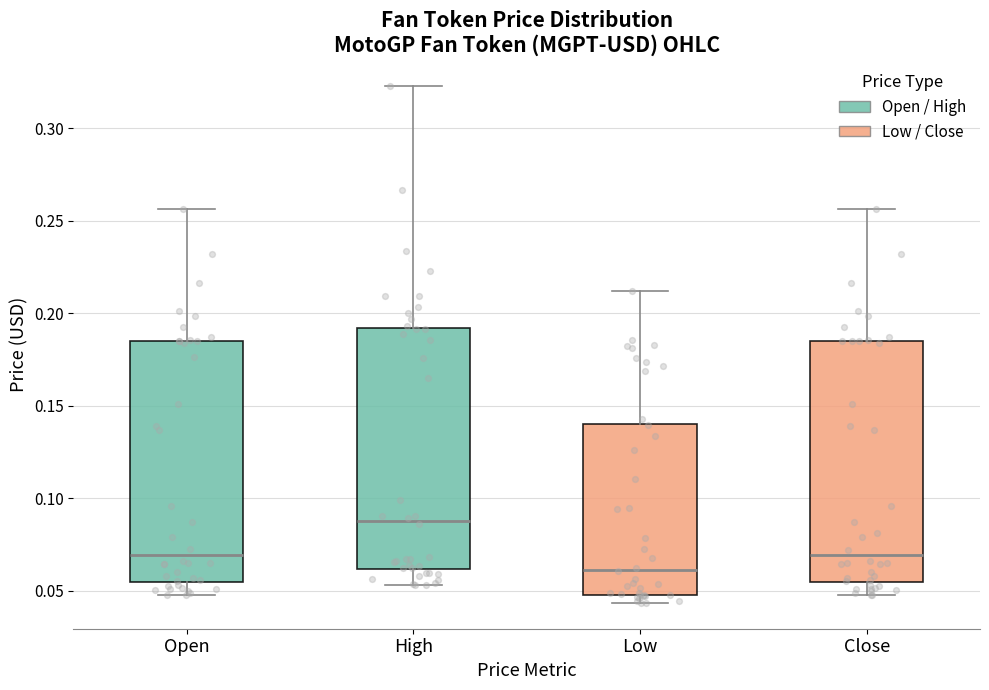

Where does the upper whisker of the box for Open end on the y-axis? The values are not printed on the chart, so give them approximately, as read against the axis.

0.255